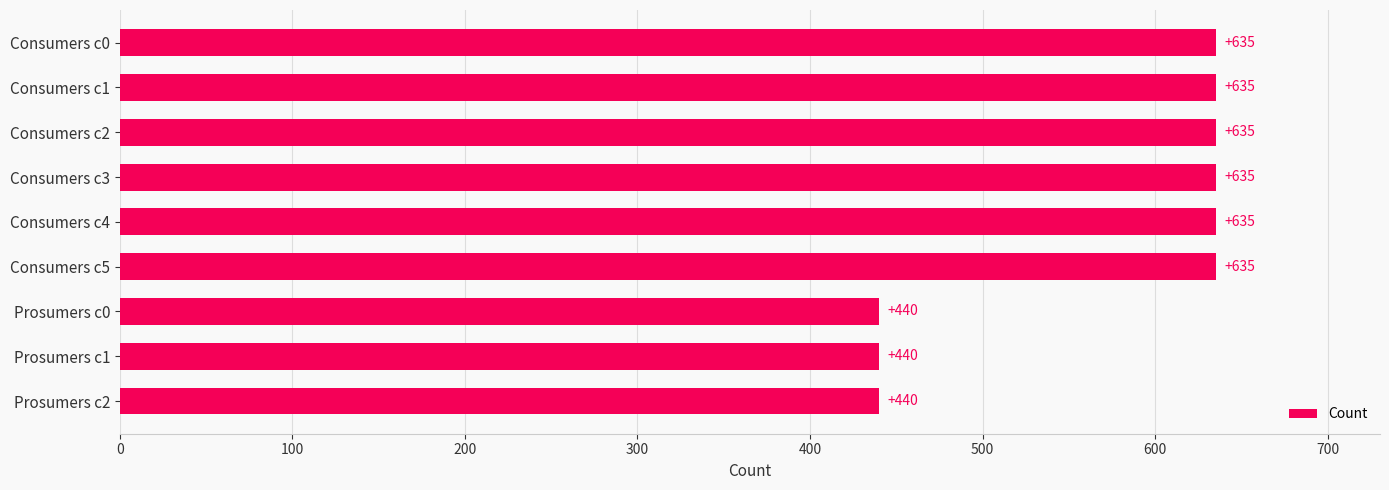

What position from the bottom is Prosumers c1?

2